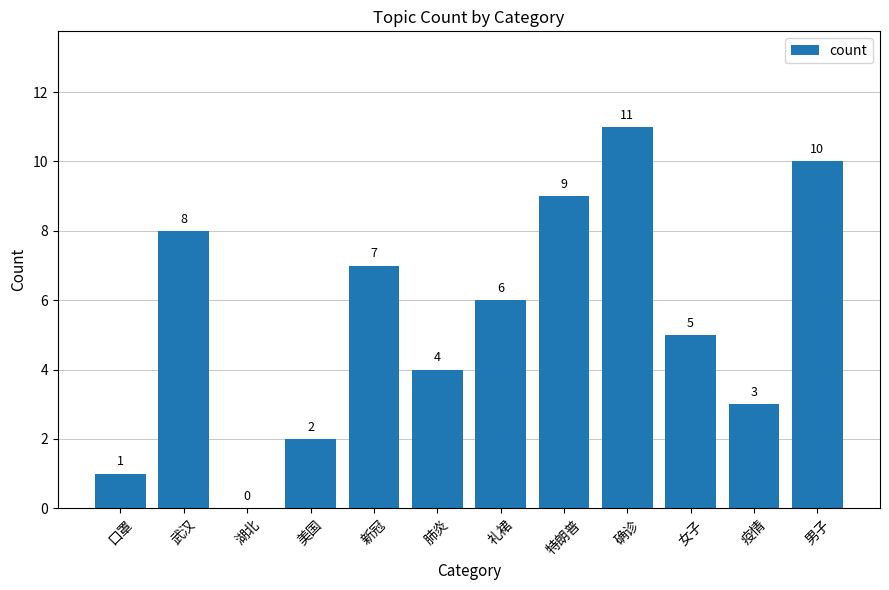

How many positive values are there?

11